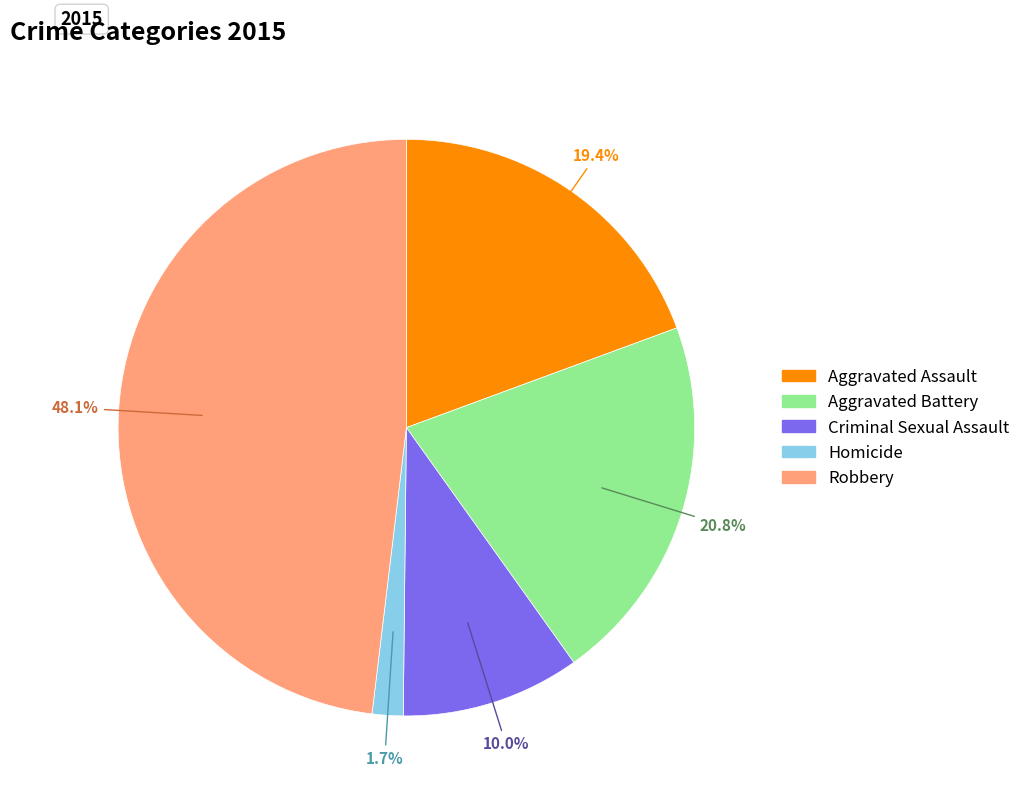

To the nearest percent, what is the difference between the largest and smallest slice percentages?

46%